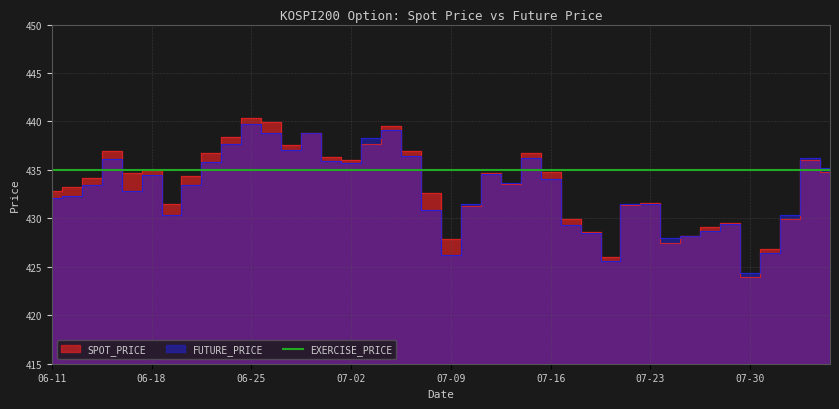

What is the average value of the FUTURE_PRICE series?

433.0